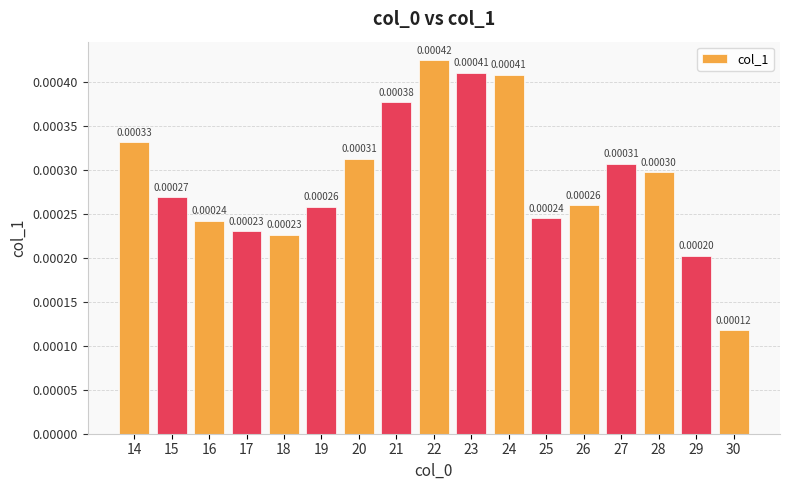

At which category does the chart reach its peak across all series?

22